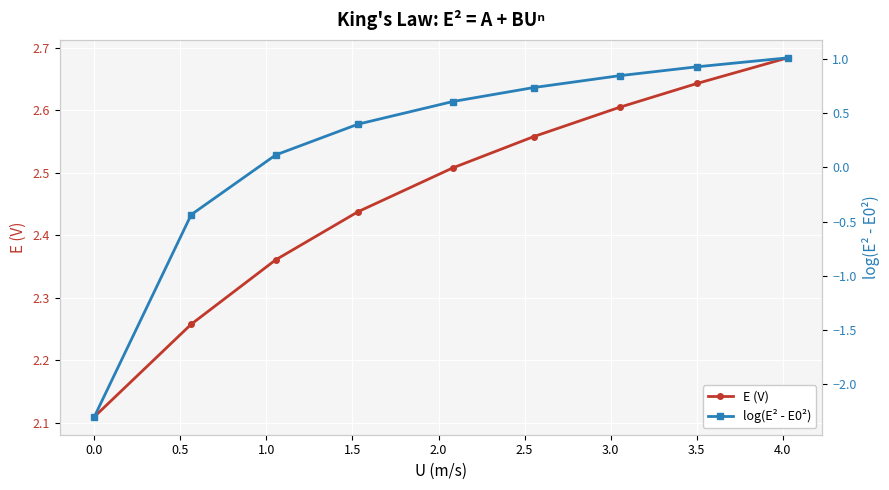

True or false: log(E² - E0²) and E (V) intersect in this chart.

False